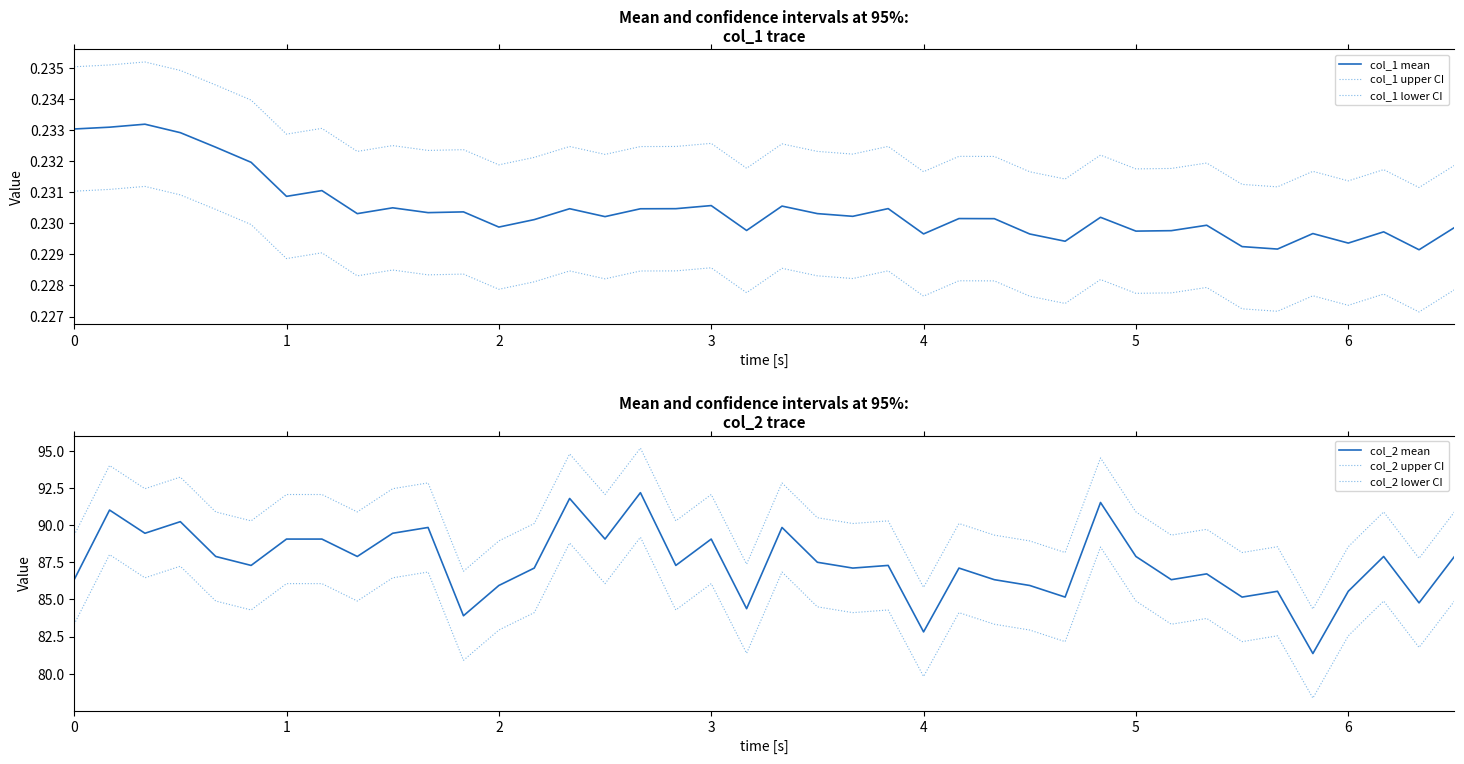

Does the chart display data point markers on the line(s)?

No